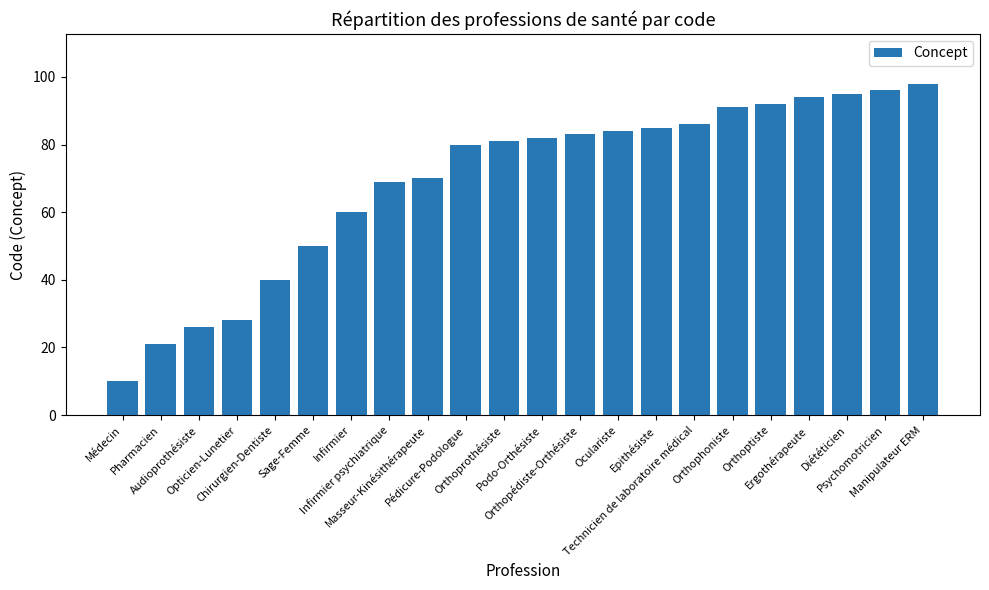

What is the ratio of the value at Masseur-Kinésithérapeute to the value at Orthophoniste?

0.8